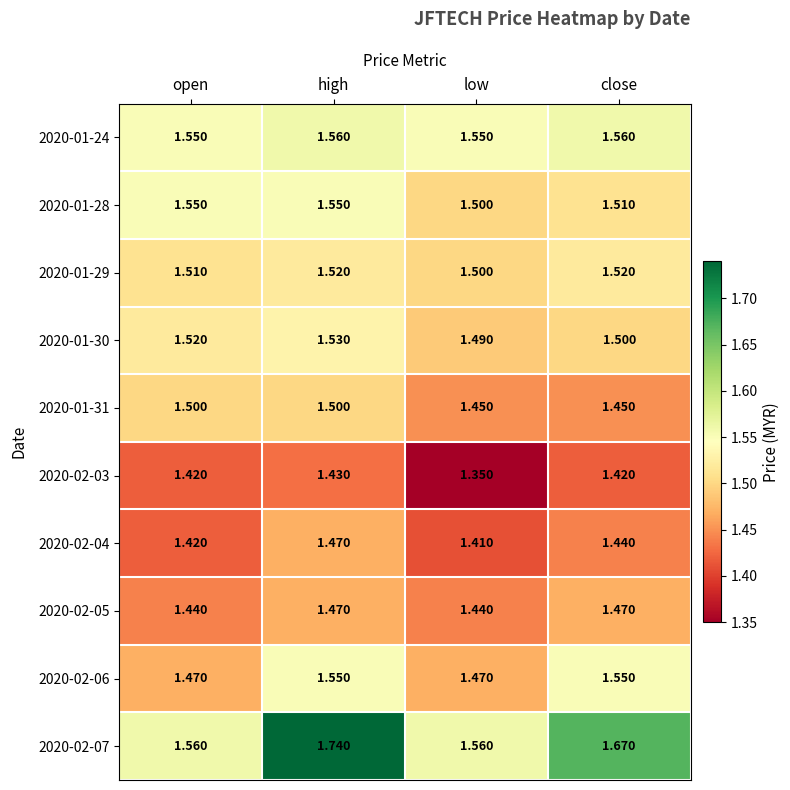

How many data points does each series have?

4